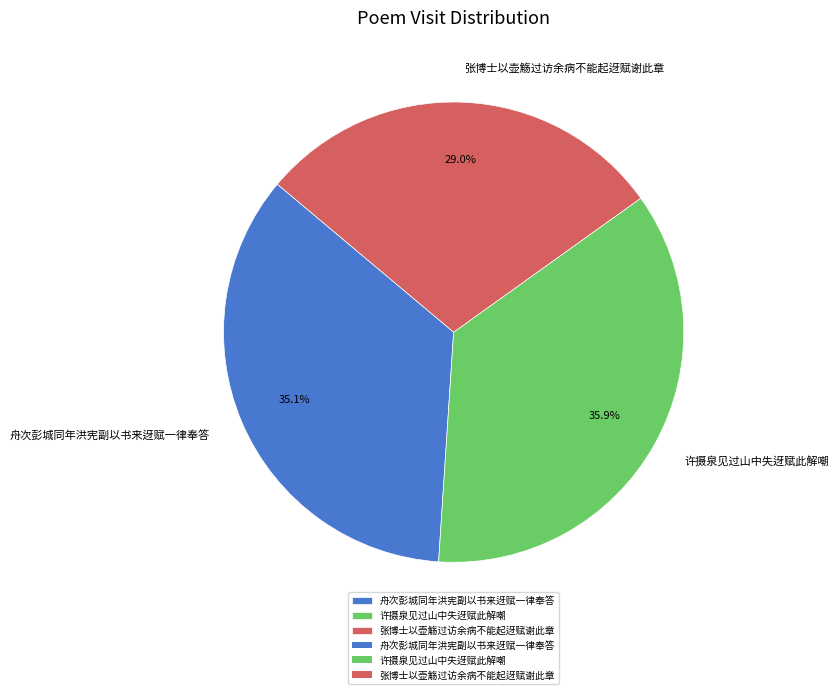

To the nearest percent, what is the difference between the 舟次彭城同年洪宪副以书来迓赋一律奉答 and 张博士以壶觞过访余病不能起迓赋谢此章 slice percentages?

6%